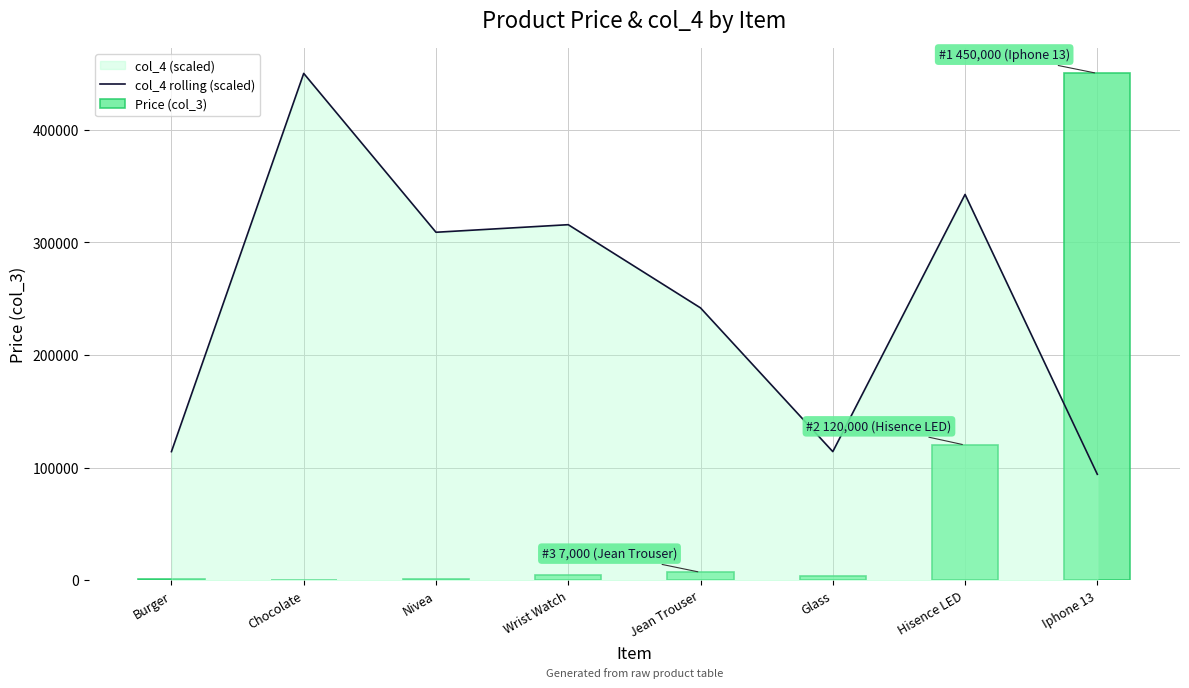

Where does the Price (col_3) series first go above 5000?

Jean Trouser